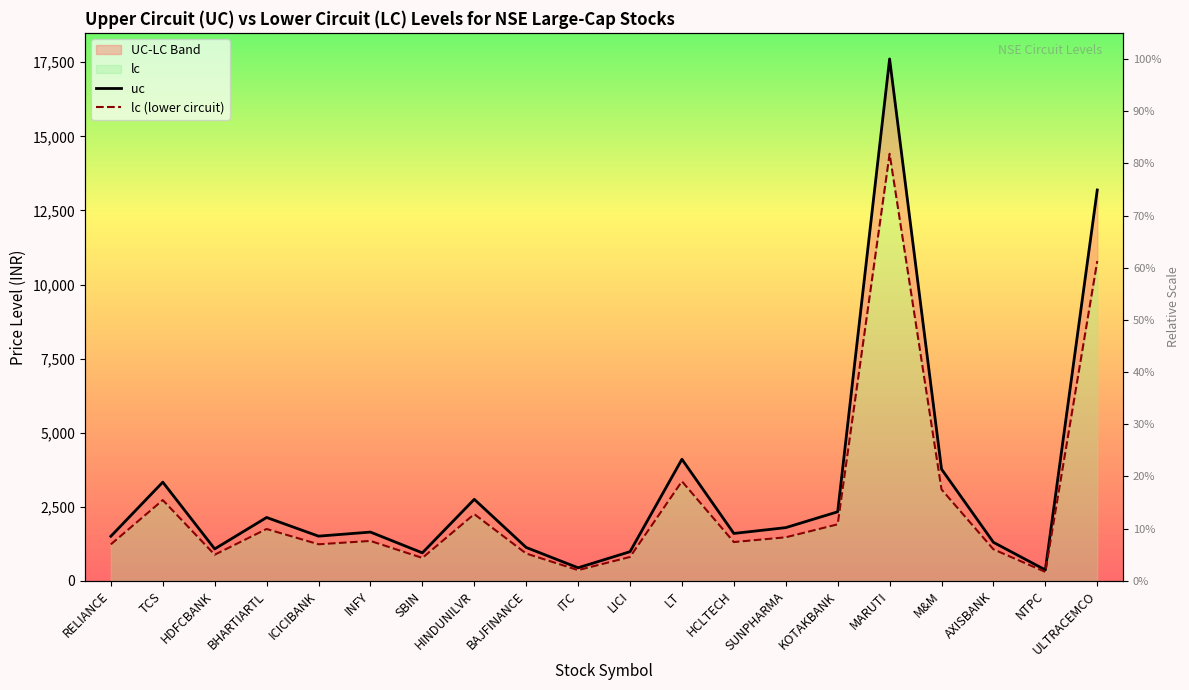

The uc series shows 13190.0 at ULTRACEMCO. True or false?

True